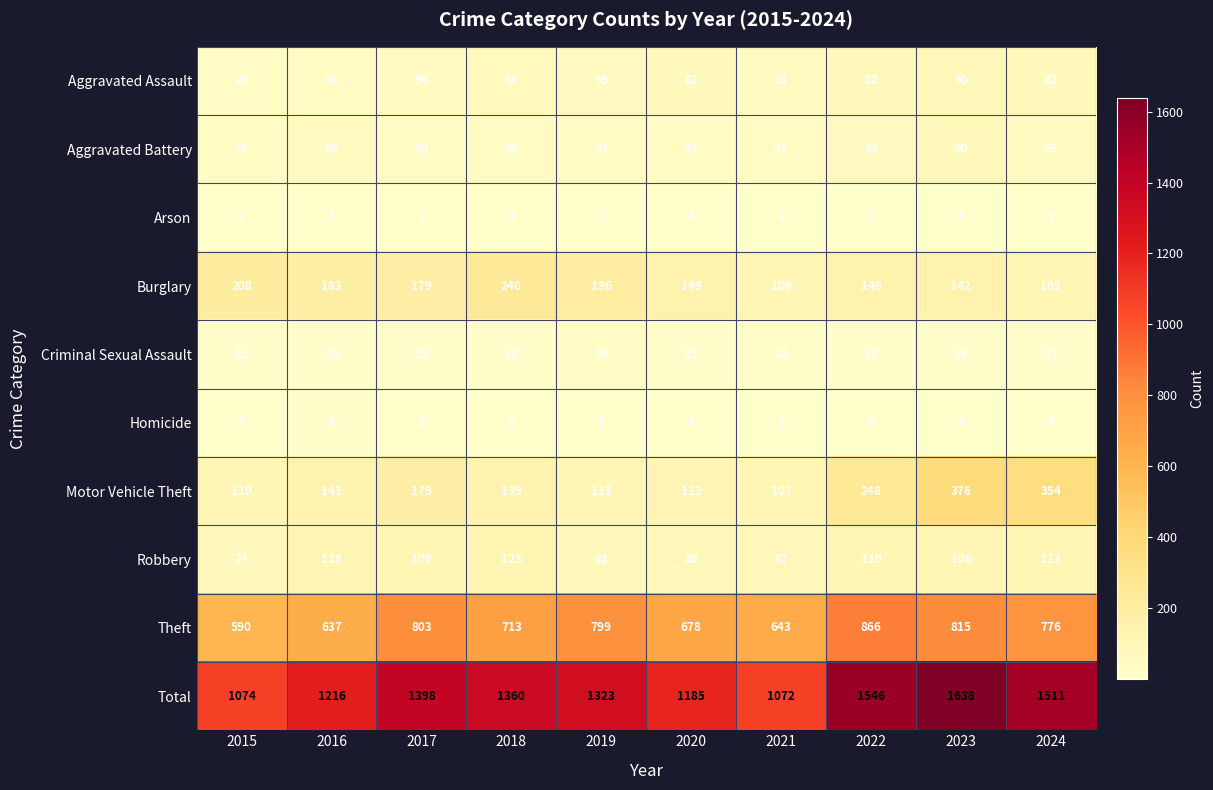

What is the difference between the highest and lowest values at 2016?

1213